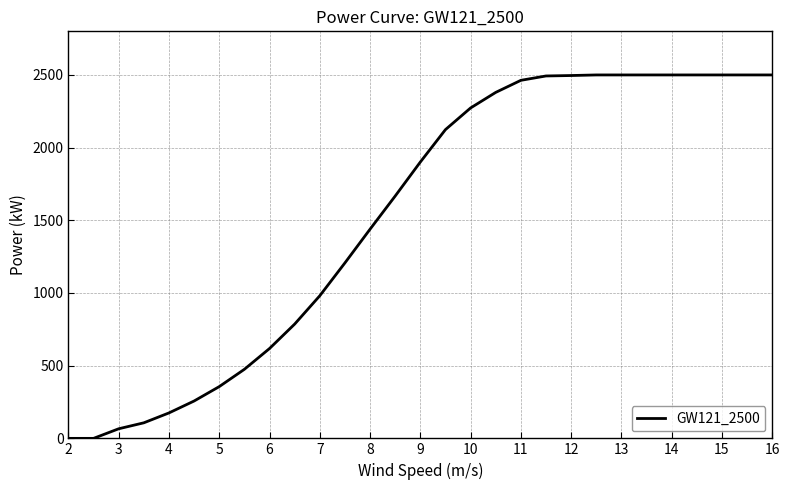

What is the maximum value shown in the chart?

2500